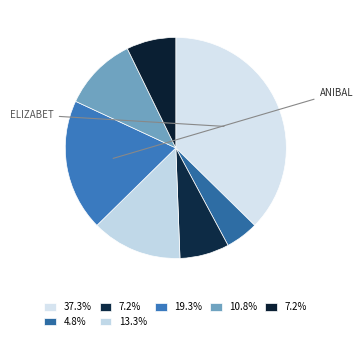

How many slices are in this pie chart?

7